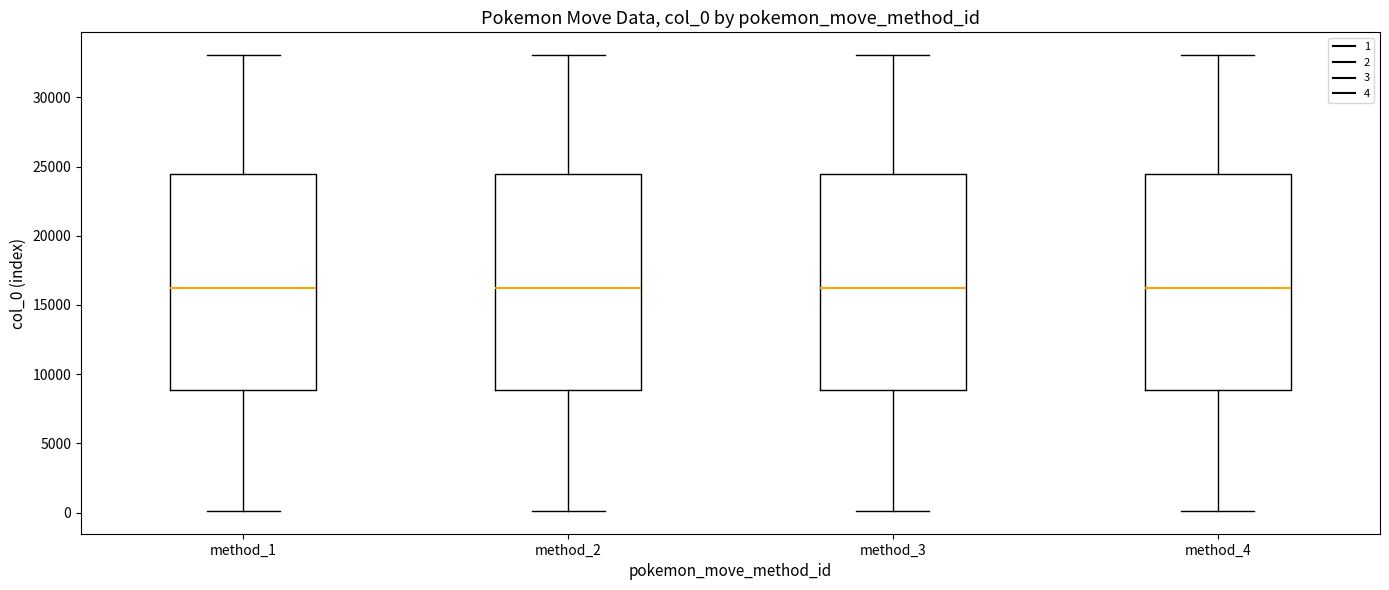

Reading left to right, read every box against the y-axis: the position of its median line, the range the box covers, and the ends of its whiskers. The values are not printed on the chart, so give them approximately, as read against the axis.

method_1: median 16000, box 9000 to 24500, whiskers 0 to 33000
method_2: median 16000, box 9000 to 24500, whiskers 0 to 33000
method_3: median 16000, box 9000 to 24500, whiskers 0 to 33000
method_4: median 16000, box 9000 to 24500, whiskers 0 to 33000